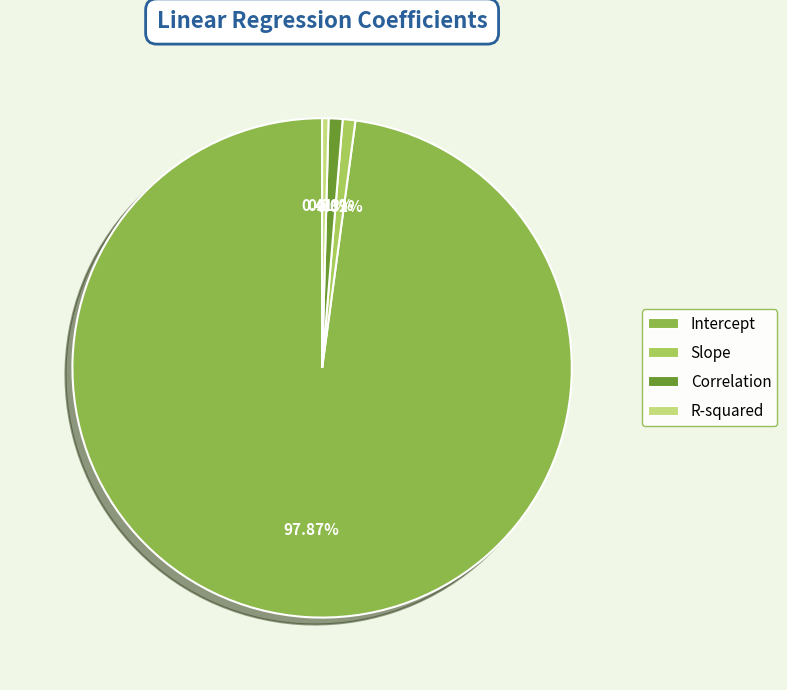

What is the majority slice?

Intercept